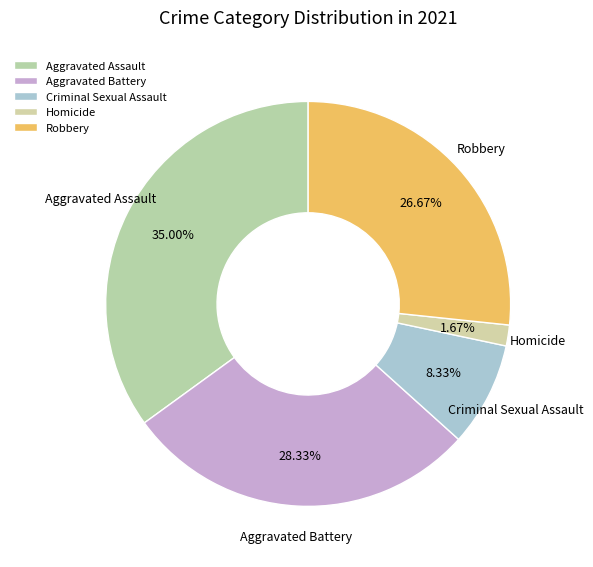

Count the number of slices in the pie.

5